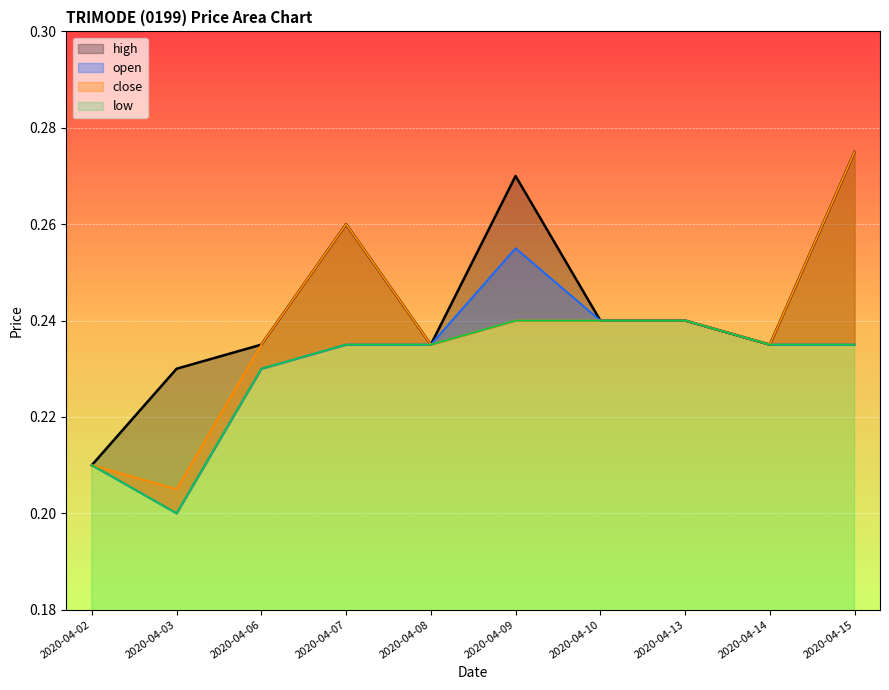

Where is open nearest to the value 0?

2020-04-03